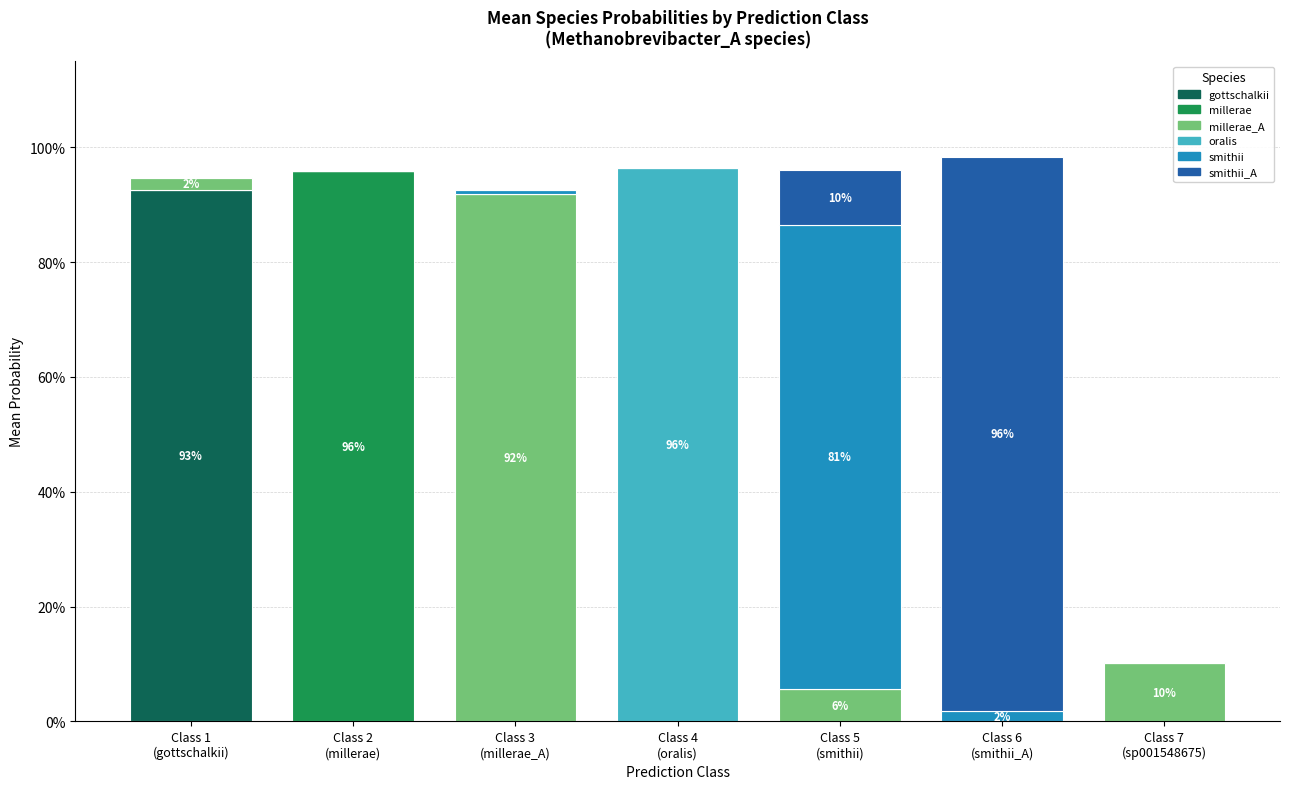

Are the bars grouped side by side (vs. stacked)?

No